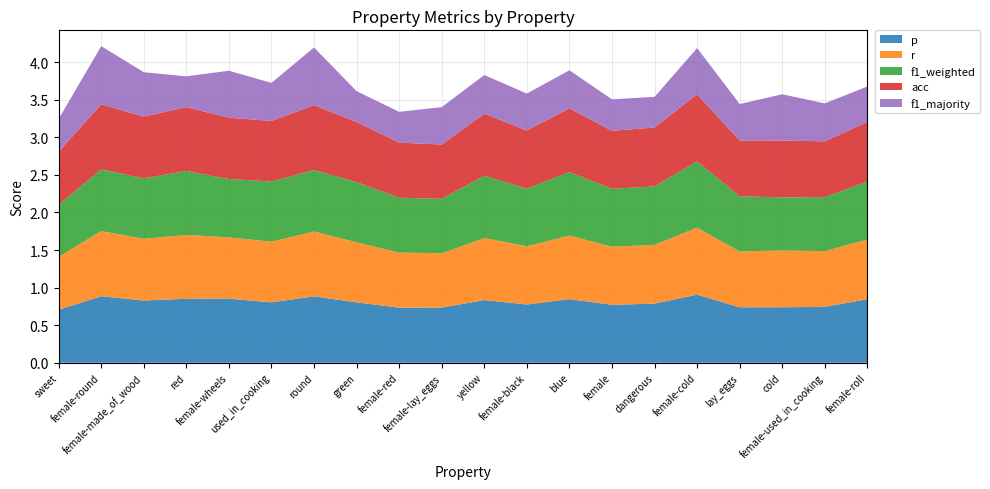

Reading right to left, extract all data points from this chart.

p: female-roll=0.8	female-used_in_cooking=0.7	cold=0.7	lay_eggs=0.7	female-cold=0.9	dangerous=0.8	female=0.8	blue=0.8	female-black=0.8	yellow=0.8	female-lay_eggs=0.7	female-red=0.7	green=0.8	round=0.9	used_in_cooking=0.8	female-wheels=0.9	red=0.9	female-made_of_wood=0.8	female-round=0.9	sweet=0.7
r: female-roll=0.8	female-used_in_cooking=0.7	cold=0.8	lay_eggs=0.7	female-cold=0.9	dangerous=0.8	female=0.8	blue=0.8	female-black=0.8	yellow=0.8	female-lay_eggs=0.7	female-red=0.7	green=0.8	round=0.9	used_in_cooking=0.8	female-wheels=0.8	red=0.8	female-made_of_wood=0.8	female-round=0.9	sweet=0.7
f1_weighted: female-roll=0.8	female-used_in_cooking=0.7	cold=0.7	lay_eggs=0.7	female-cold=0.9	dangerous=0.8	female=0.8	blue=0.8	female-black=0.8	yellow=0.8	female-lay_eggs=0.7	female-red=0.7	green=0.8	round=0.8	used_in_cooking=0.8	female-wheels=0.8	red=0.9	female-made_of_wood=0.8	female-round=0.8	sweet=0.7
acc: female-roll=0.8	female-used_in_cooking=0.7	cold=0.8	lay_eggs=0.7	female-cold=0.9	dangerous=0.8	female=0.8	blue=0.8	female-black=0.8	yellow=0.8	female-lay_eggs=0.7	female-red=0.7	green=0.8	round=0.9	used_in_cooking=0.8	female-wheels=0.8	red=0.8	female-made_of_wood=0.8	female-round=0.9	sweet=0.7
f1_majority: female-roll=0.5	female-used_in_cooking=0.5	cold=0.6	lay_eggs=0.5	female-cold=0.6	dangerous=0.4	female=0.4	blue=0.5	female-black=0.5	yellow=0.5	female-lay_eggs=0.5	female-red=0.4	green=0.4	round=0.8	used_in_cooking=0.5	female-wheels=0.6	red=0.4	female-made_of_wood=0.6	female-round=0.8	sweet=0.4